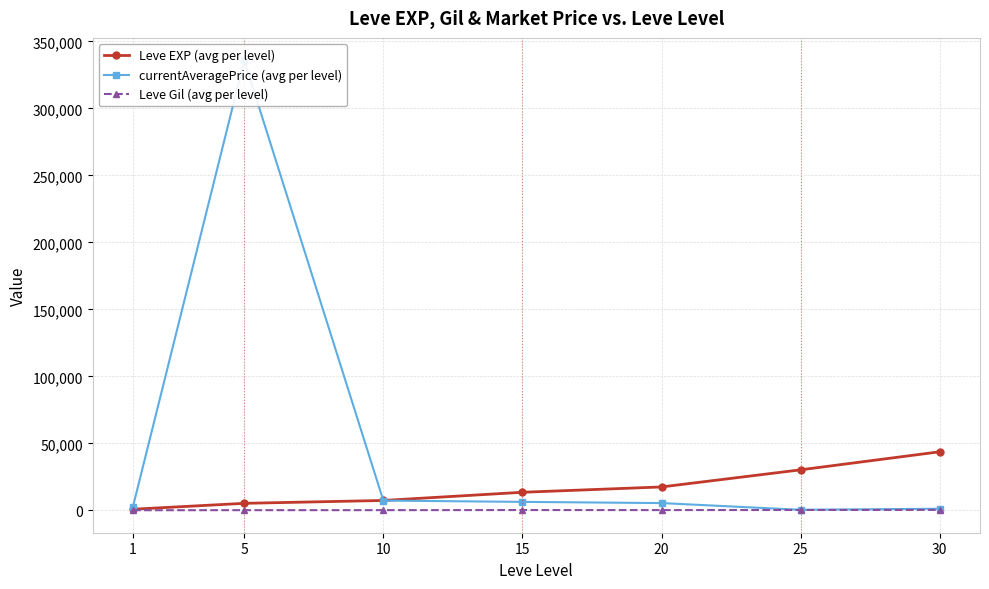

List the series in order of their overall mean, highest first.

currentAveragePrice (avg per level), Leve EXP (avg per level), Leve Gil (avg per level)